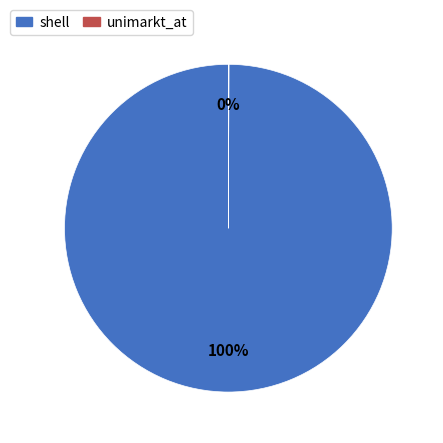

Does shell represent more than half of the total?

Yes